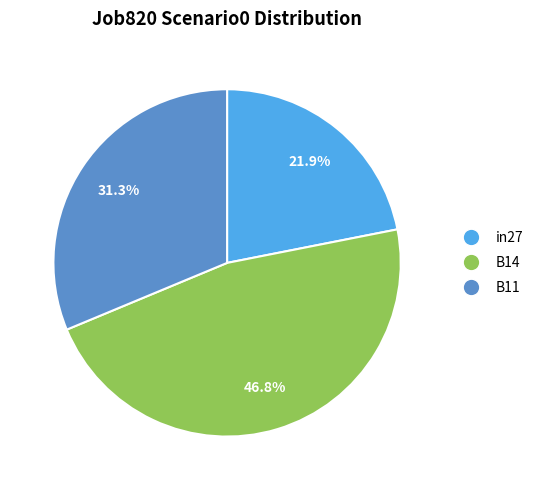

To the nearest percent, what is the combined percentage of B11 and B14?

78%